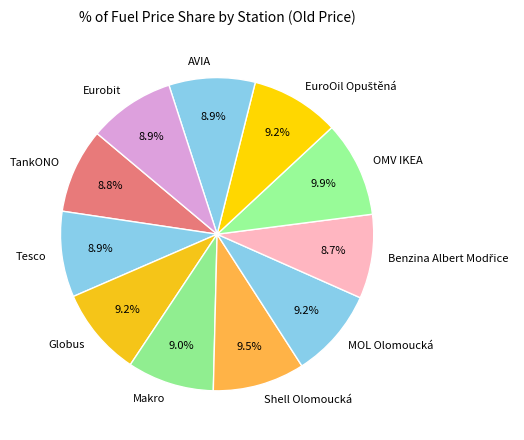

Approximately how many times larger is the value at Tesco compared to OMV IKEA?

0.9